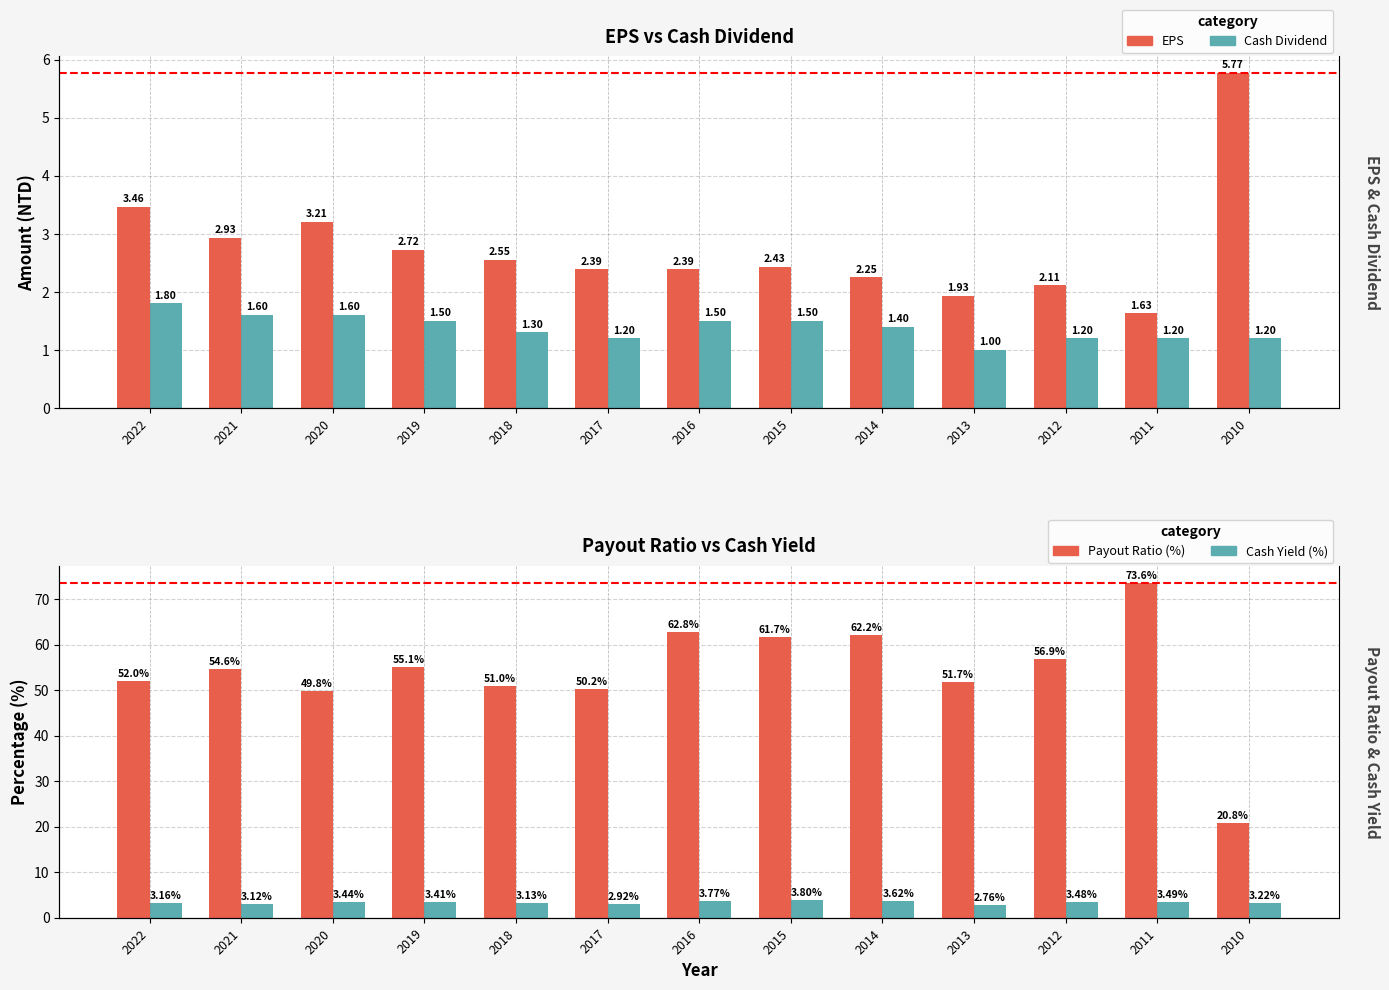

Between 2021 and 2016, which series saw the biggest shift?

Payout Ratio (%)